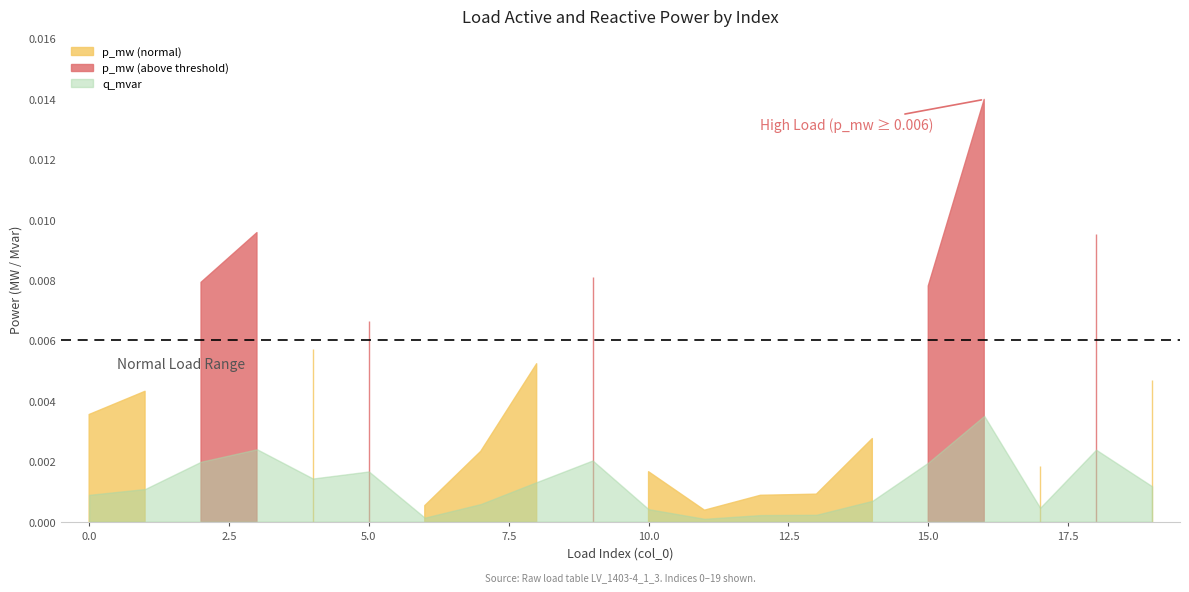

True or false: p_mw has more than 2 points higher than both neighbors.

True